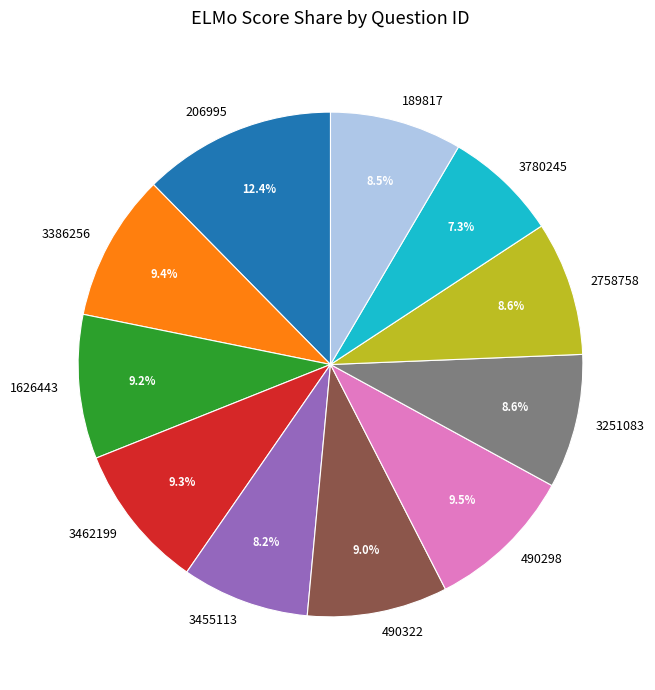

To the nearest percent, what percentage of the pie is 3462199?

9%